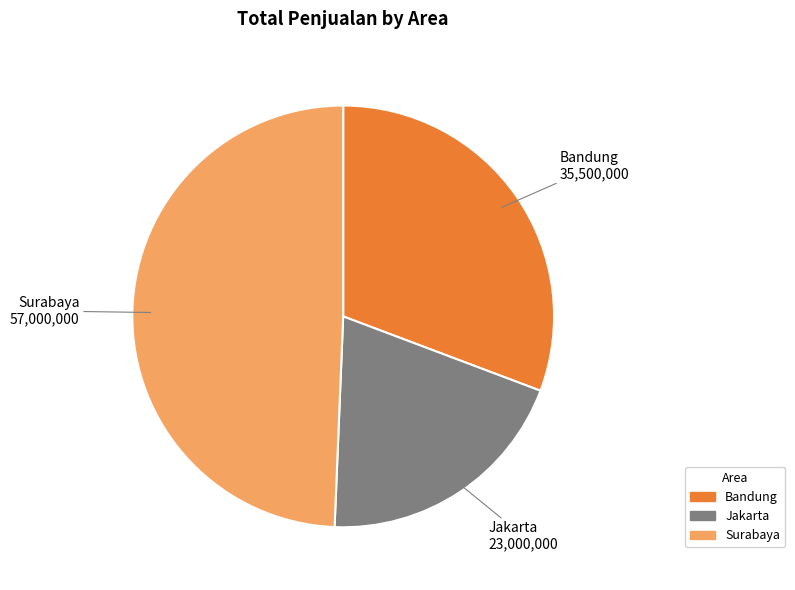

Does any single category account for the majority?

No